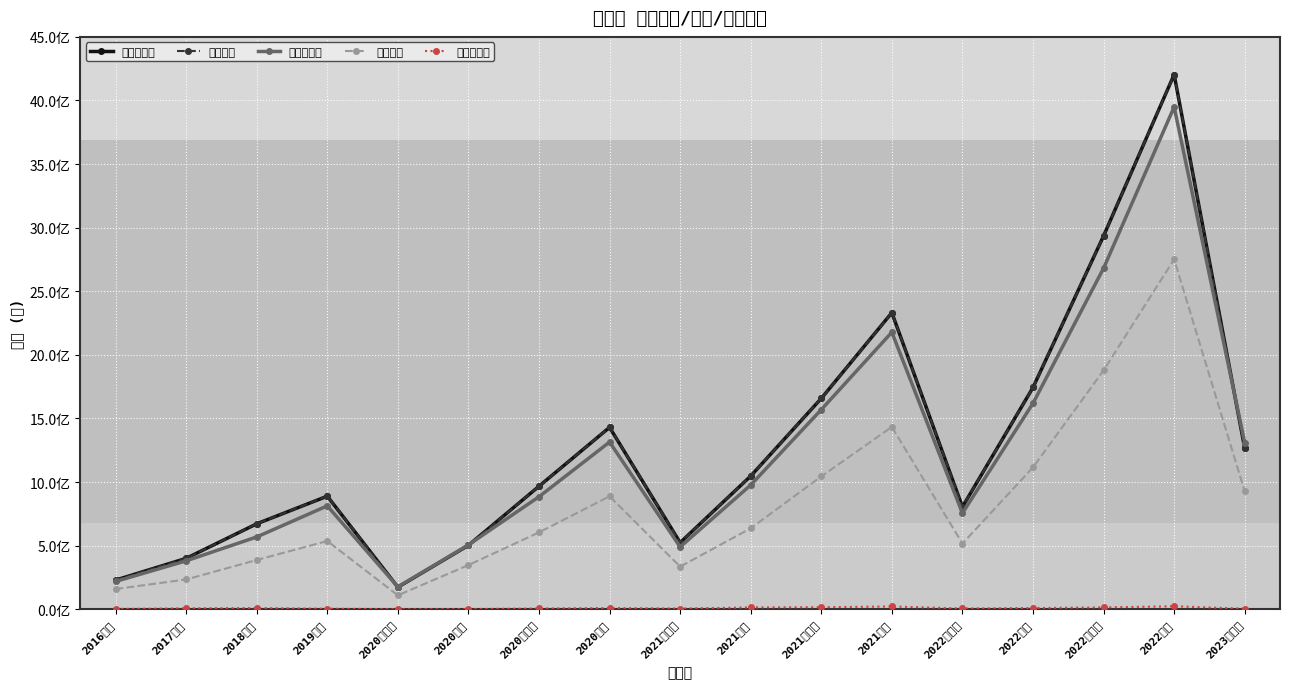

Is it true that 营业总成本 equals 3150304368.7 at 2021年报?

False